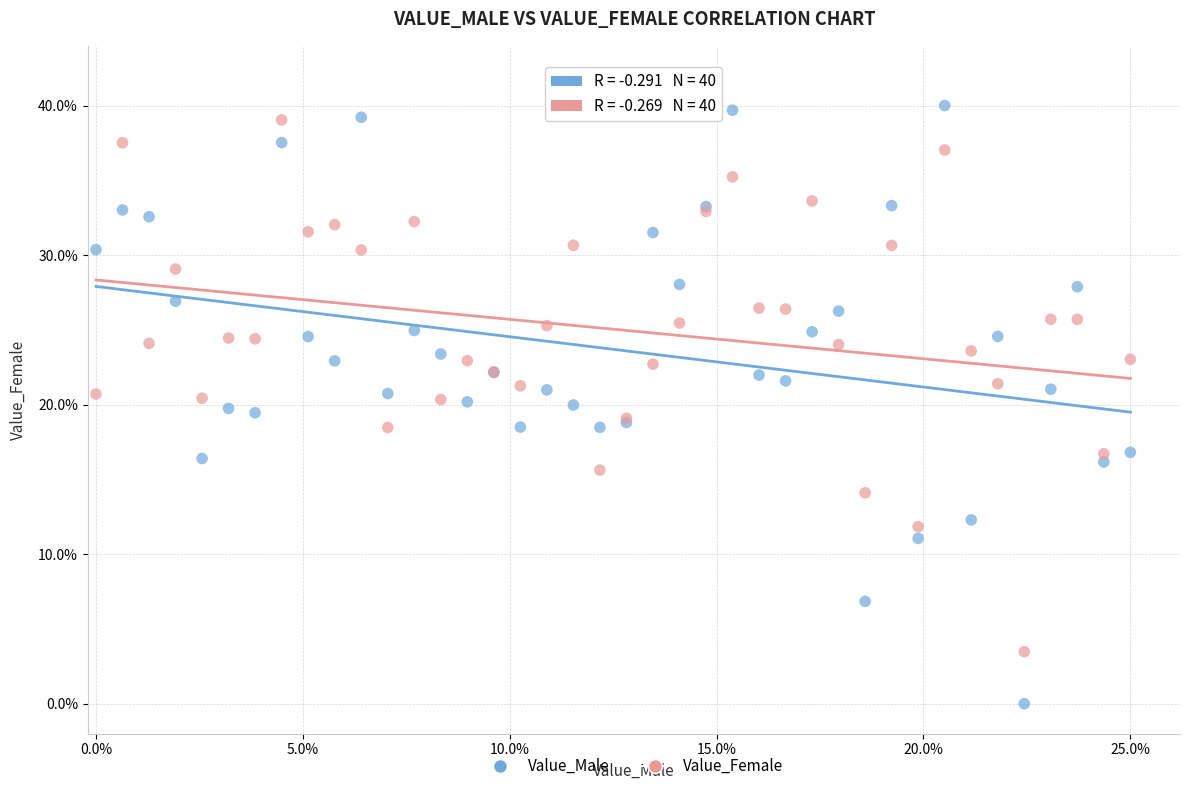

Which series has the widest spread of Y values?

Value_Male